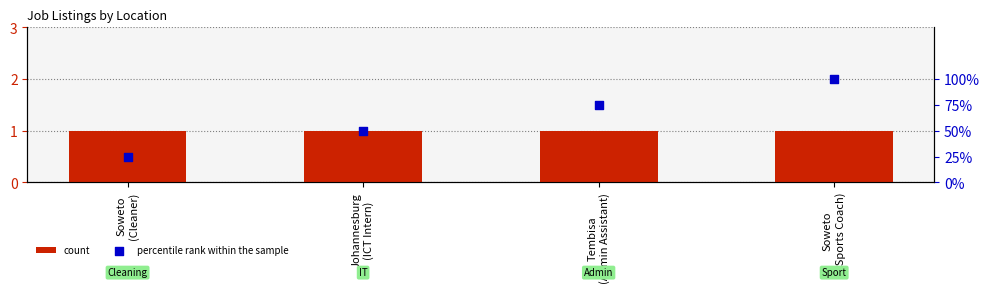

Is the value of percentile rank within the sample at Soweto
(Cleaner) greater than the value of count at Soweto
(Sports Coach)?

Yes